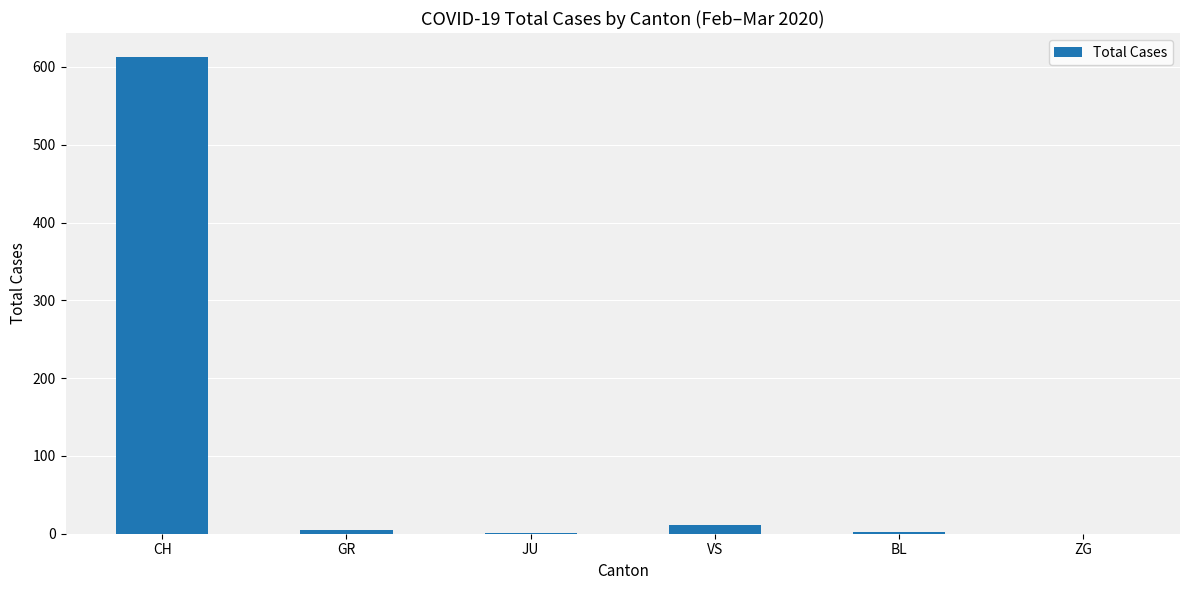

The chart shows a value of 357 at CH. True or false?

False